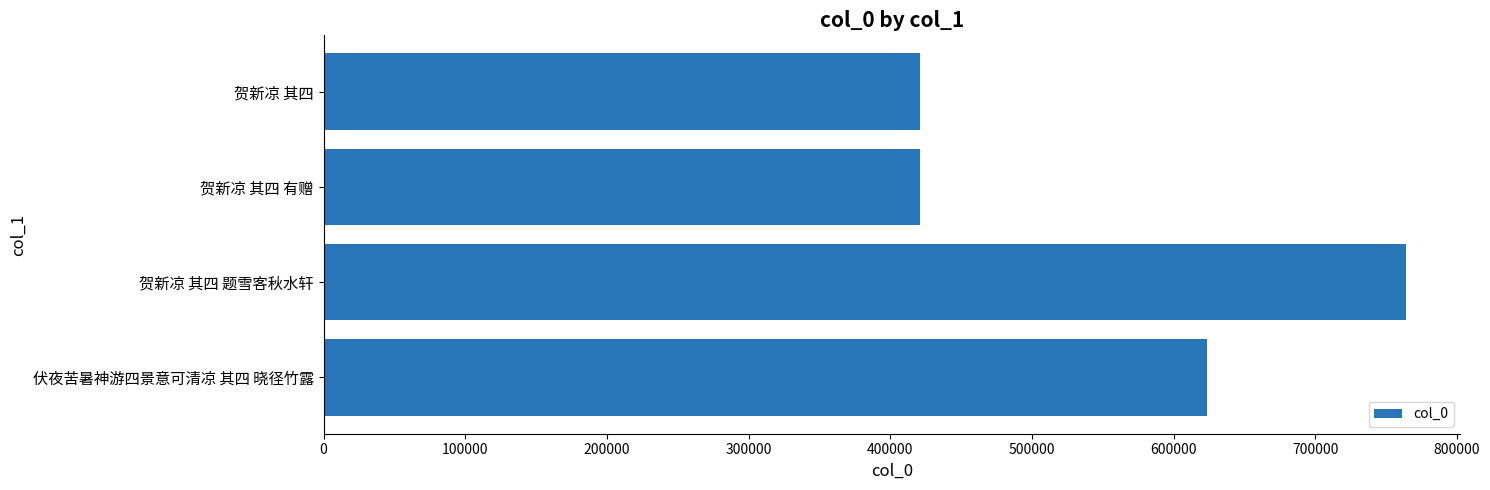

What is the sum of all values?

2229856